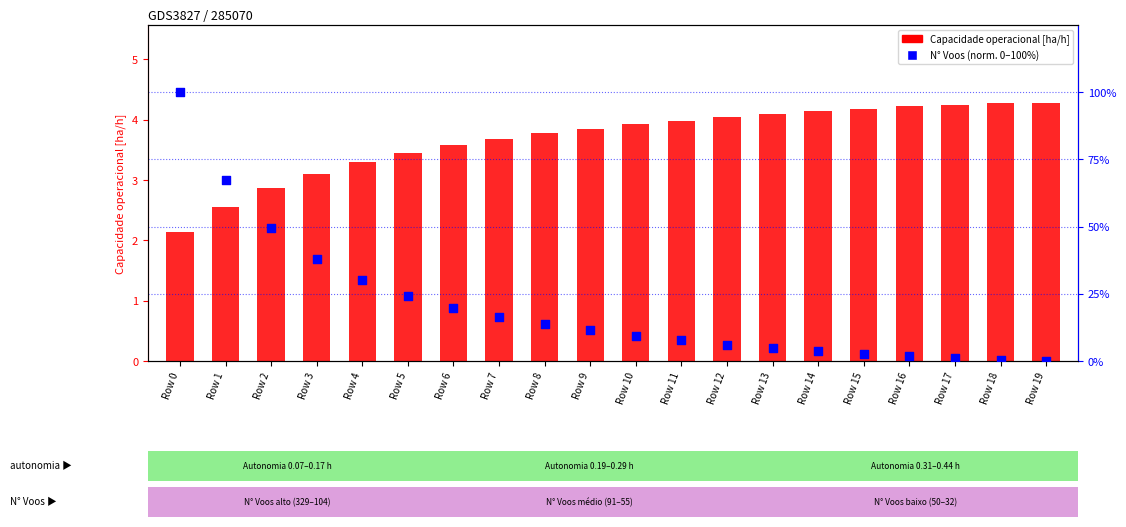

Which series has the largest total across all categories?

N° Voos (normalized 0-100)